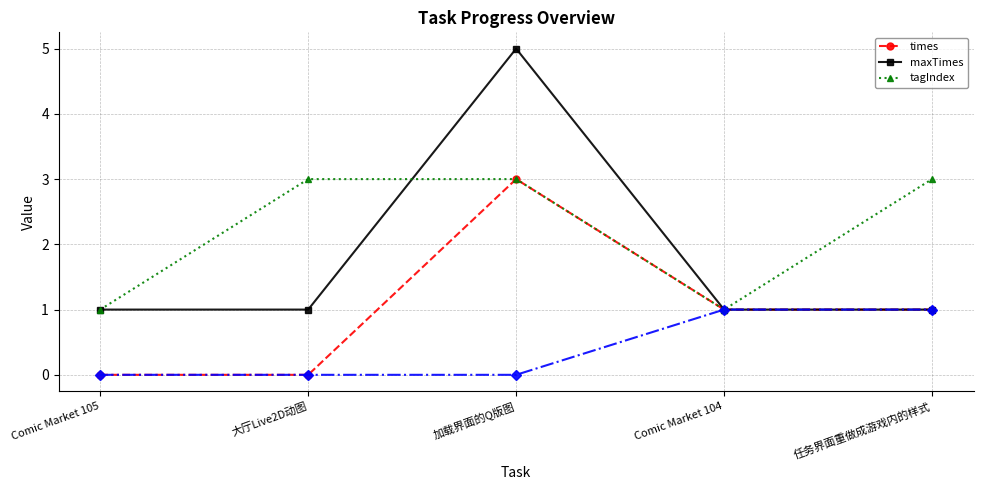

Reading left to right, extract all data points from this chart.

times: 0	0	3	1	1
maxTimes: 1	1	5	1	1
tagIndex: 1	3	3	1	3